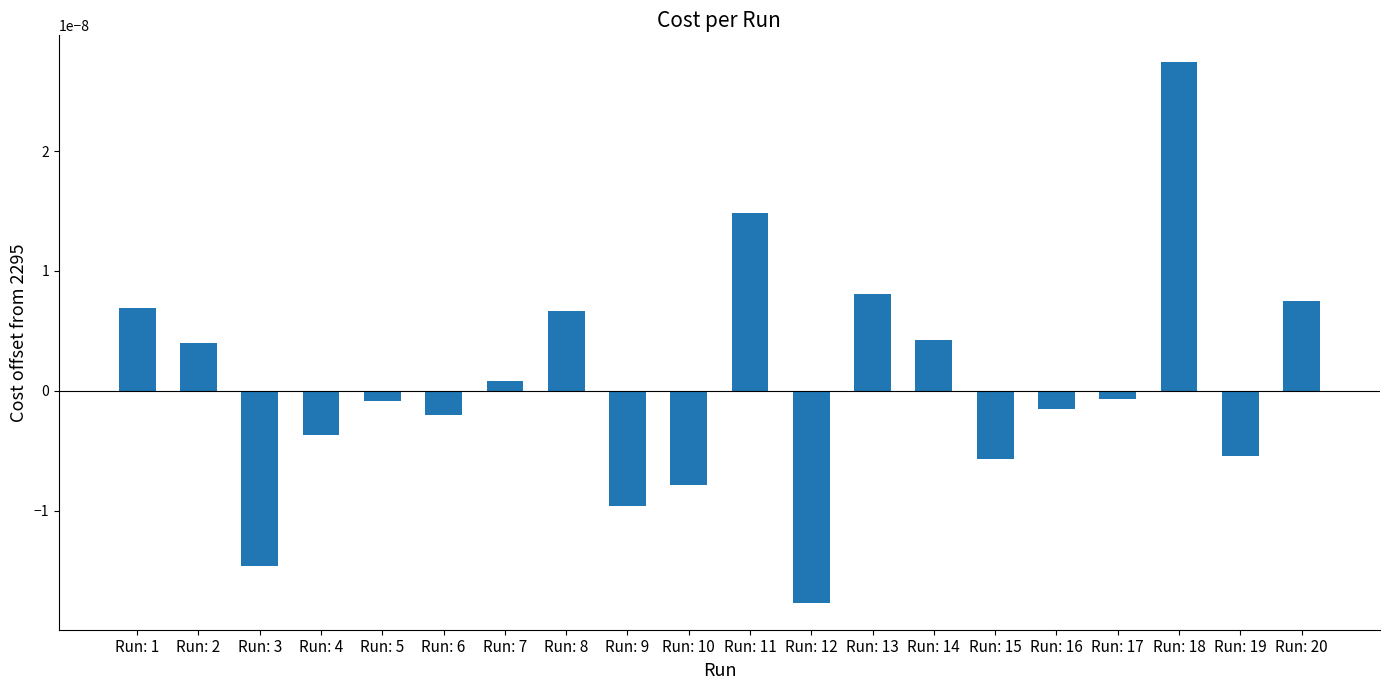

Which label corresponds to the largest value in the chart?

Run: 18